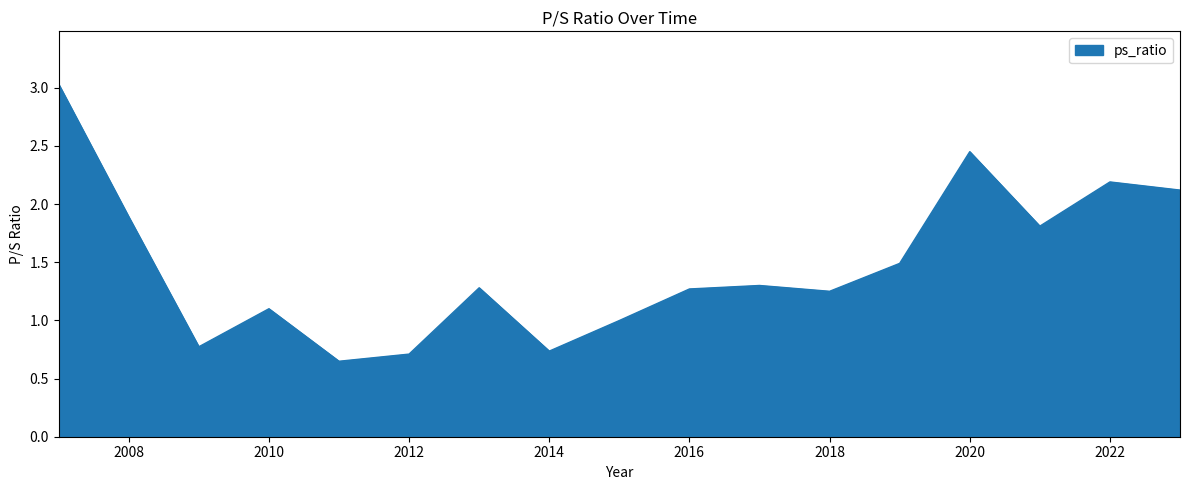

What is the sum of the values at 2021 and 2012?

2.5